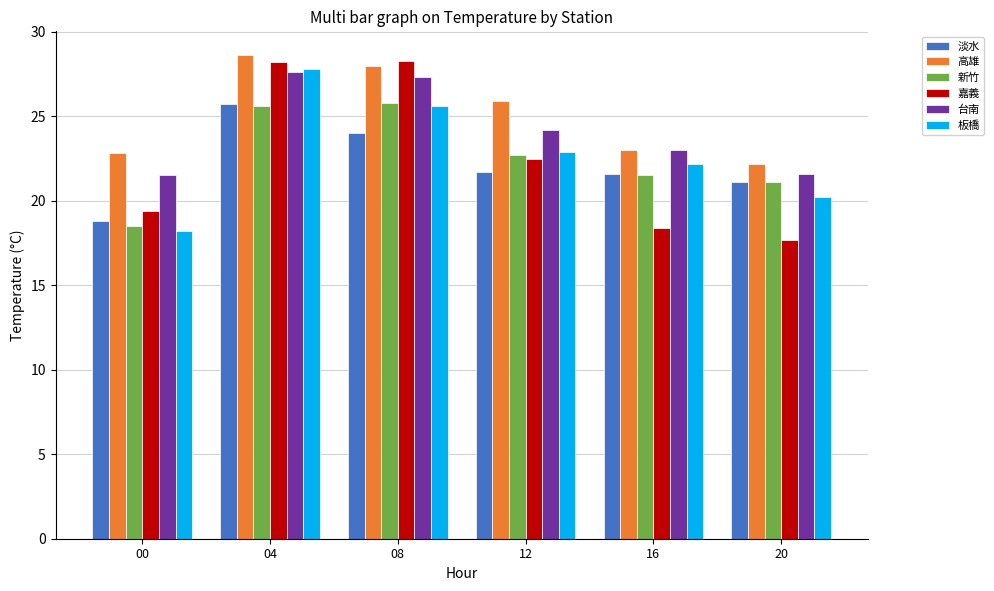

Which series changed the most between 00 and 08?

嘉義